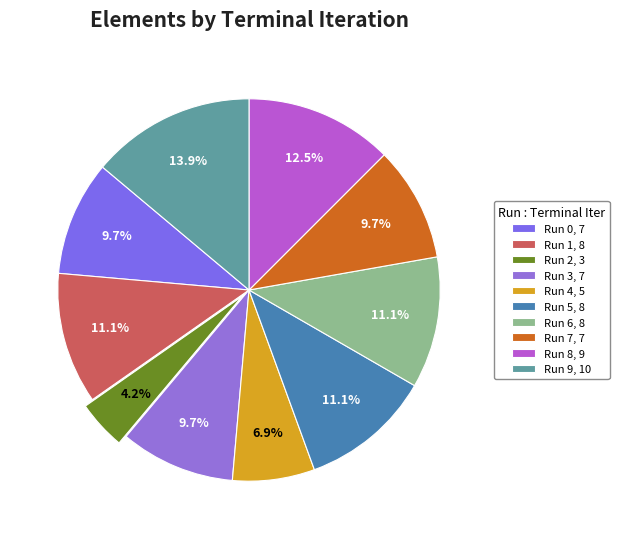

What percentage is NOT represented by Run 7?

90.3%